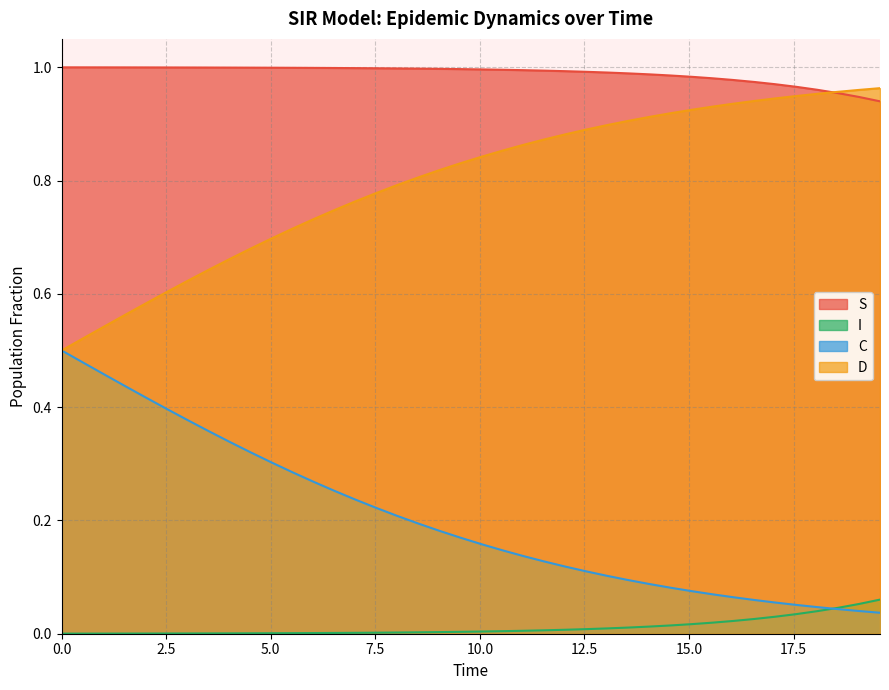

True or false: D has more than 2 points higher than both neighbors.

False